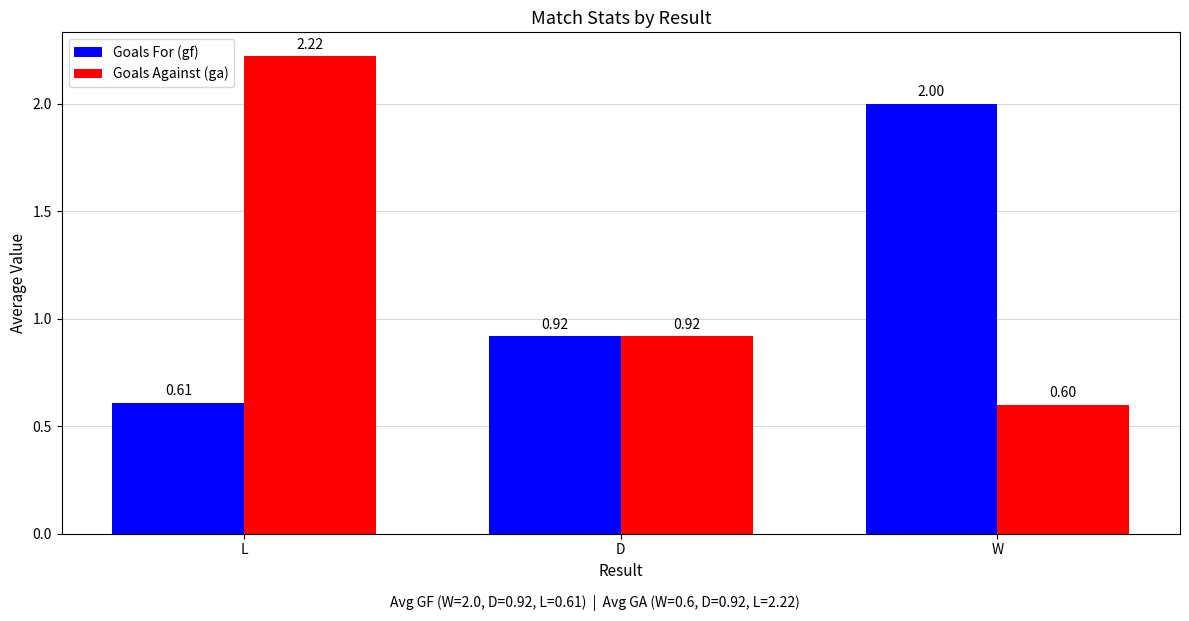

Which series changed the most between L and W?

Goals Against (ga)